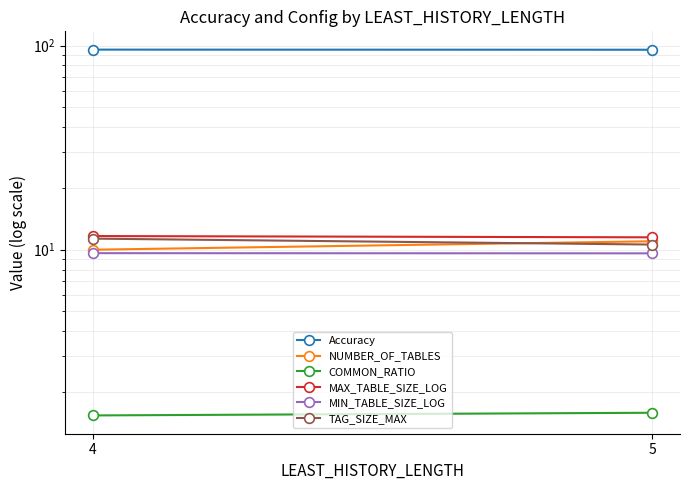

Which series has the largest total across all categories?

Accuracy